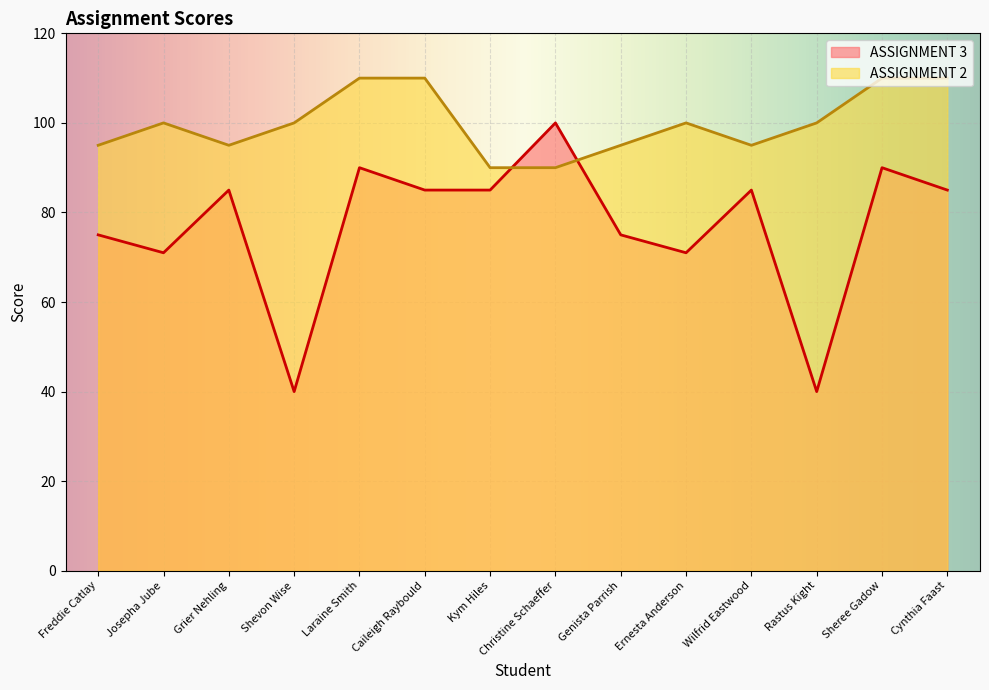

Does the chart display data point markers on the line(s)?

No